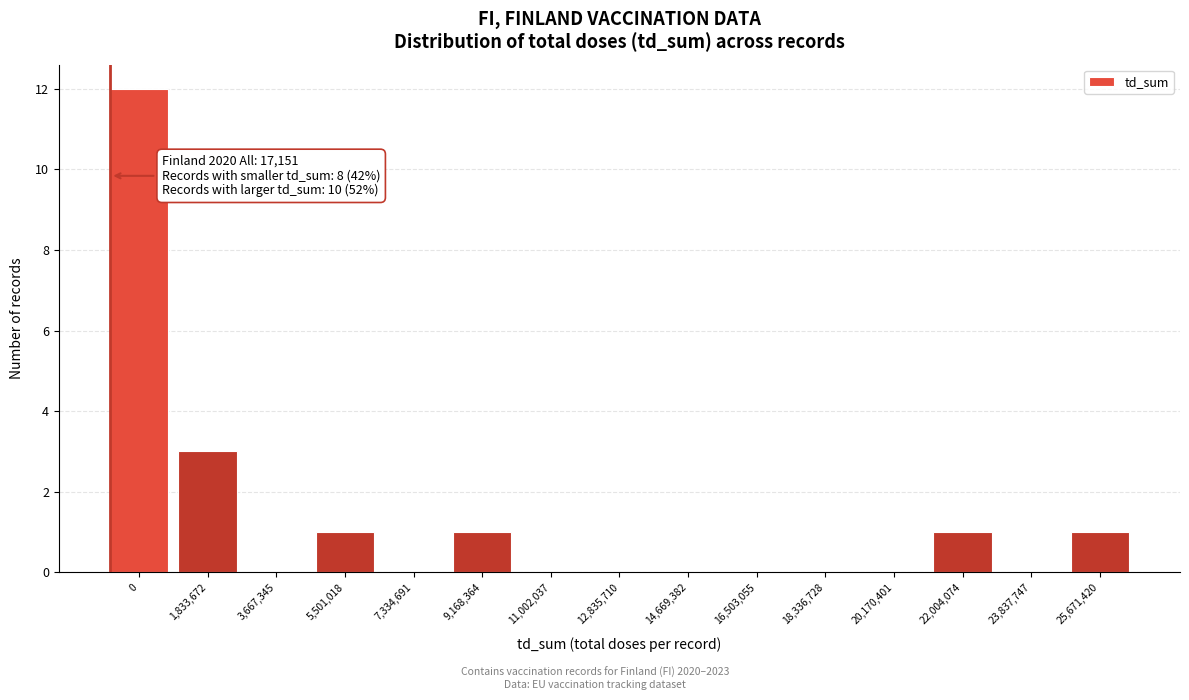

Reading right to left, extract all data points from this chart.

25,671,420=1	23,837,747=0	22,004,074=1	20,170,401=0	18,336,728=0	16,503,055=0	14,669,382=0	12,835,710=0	11,002,037=0	9,168,364=1	7,334,691=0	5,501,018=1	3,667,345=0	1,833,672=3	0=12